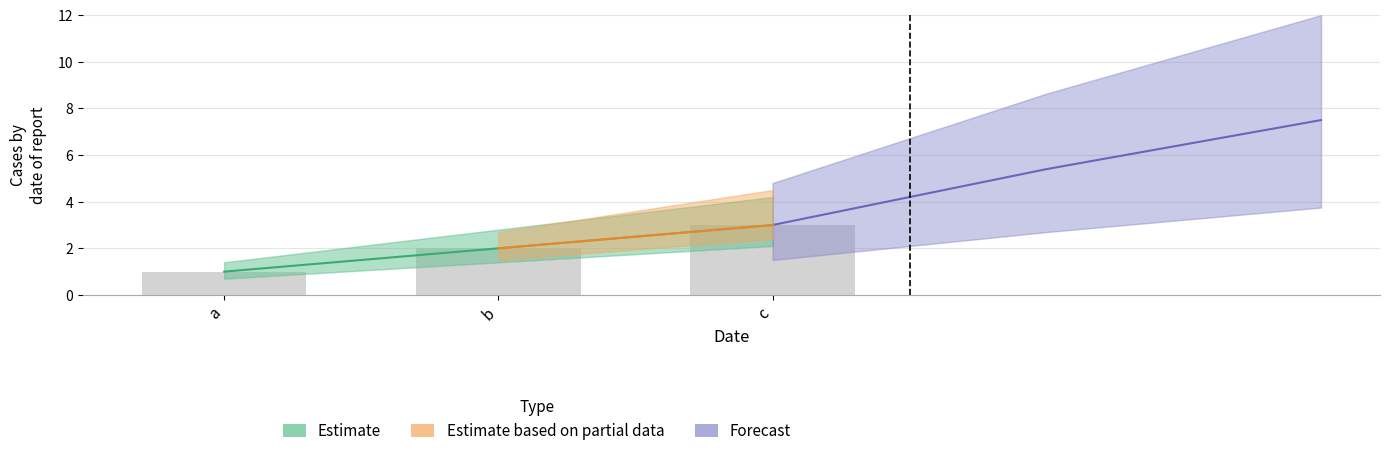

Rank the categories by value from lowest to highest.

a, b, c